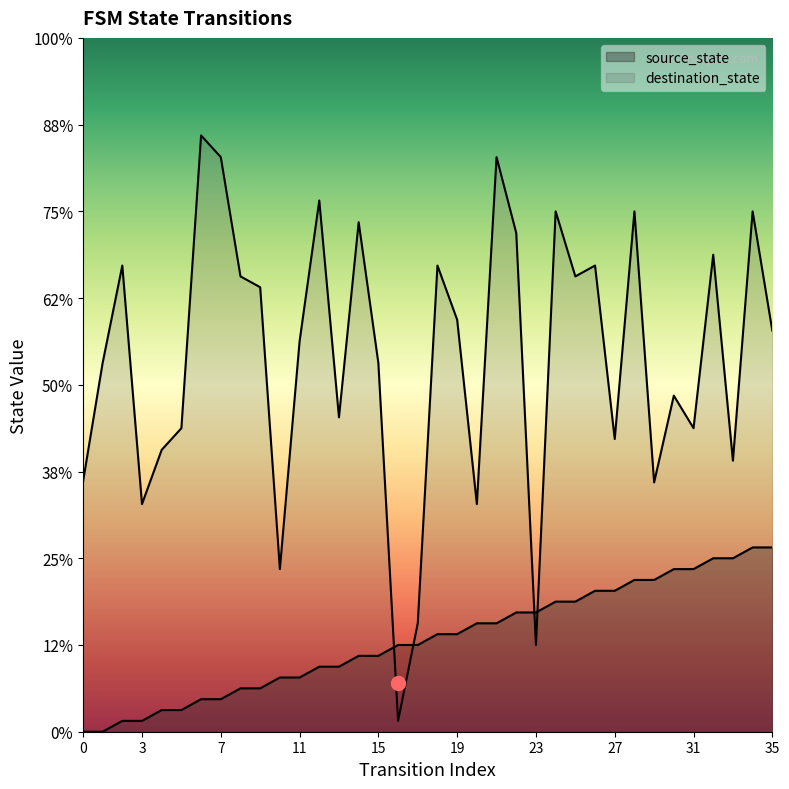

Reading left to right, what are all the values shown in this chart?

source_state: 0=0	1=0	2=1	3=1	4=2	5=2	6=3	7=3	8=4	9=4	10=5	11=5	12=6	13=6	14=7	15=7	16=8	17=8	18=9	19=9	20=10	21=10	22=11	23=11	24=12	25=12	26=13	27=13	28=14	29=14	30=15	31=15	32=16	33=16	34=17	35=17
destination_state: 0=23	1=34	2=43	3=21	4=26	5=28	6=55	7=53	8=42	9=41	10=15	11=36	12=49	13=29	14=47	15=34	16=1	17=10	18=43	19=38	20=21	21=53	22=46	23=8	24=48	25=42	26=43	27=27	28=48	29=23	30=31	31=28	32=44	33=25	34=48	35=37